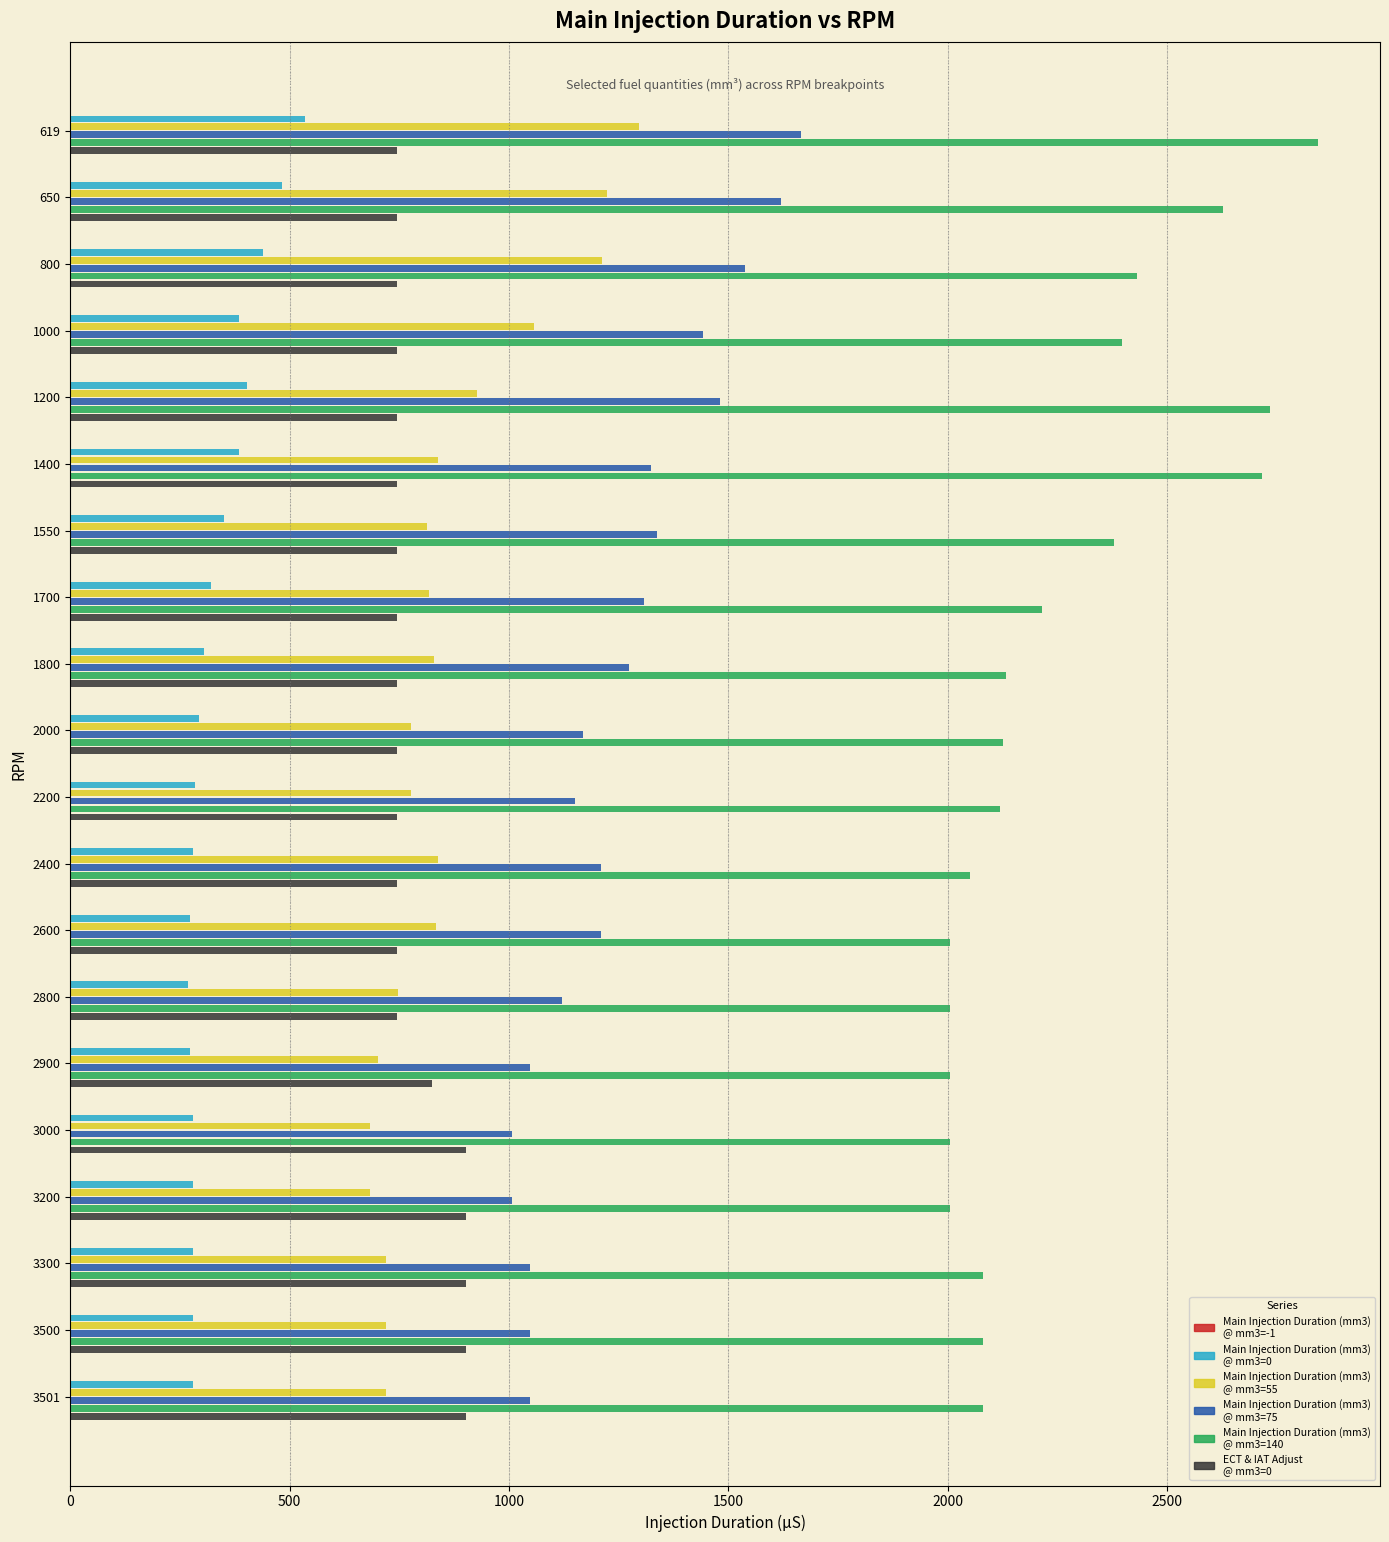

Which series has the largest total across all categories?

Main Injection Duration (mm3) @ mm3=140